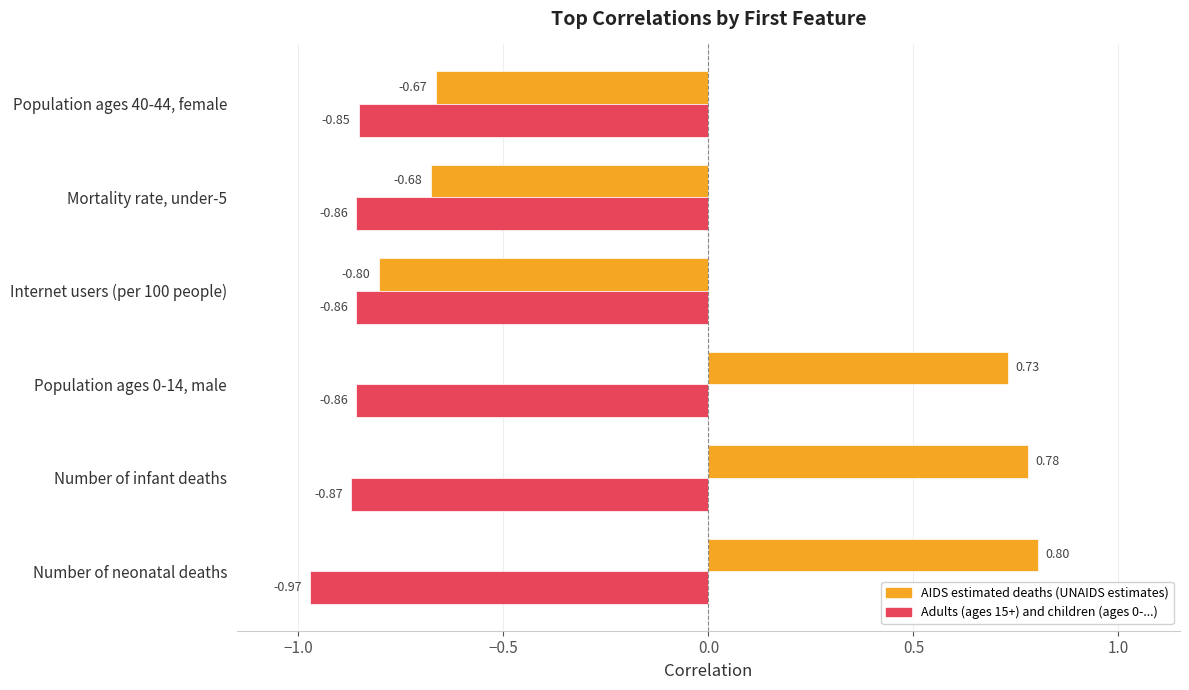

How many AIDS estimated deaths (UNAIDS estimates) values are between 0 and 1?

3